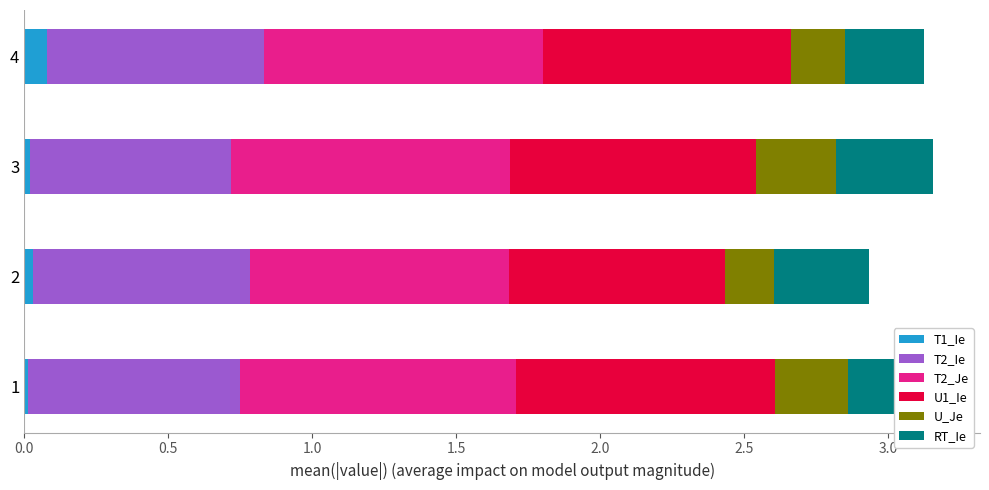

How many distinct data groups are displayed?

6